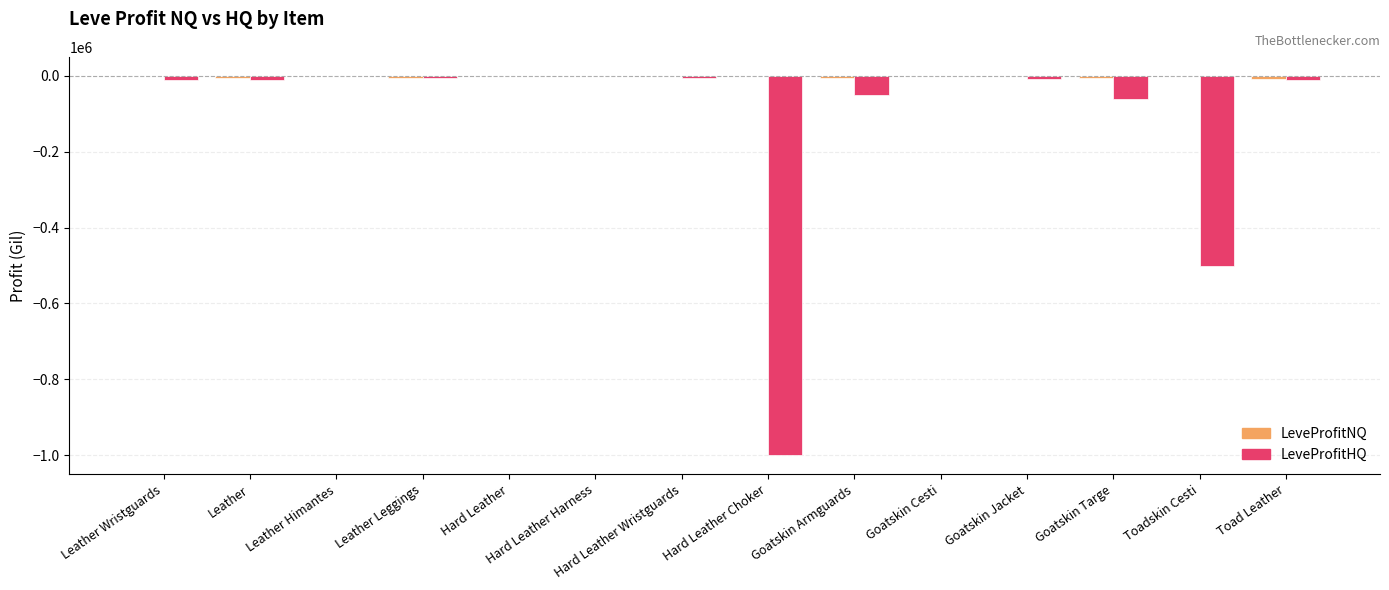

Between Leather Himantes and Toadskin Cesti, which series saw the biggest shift?

LeveProfitHQ